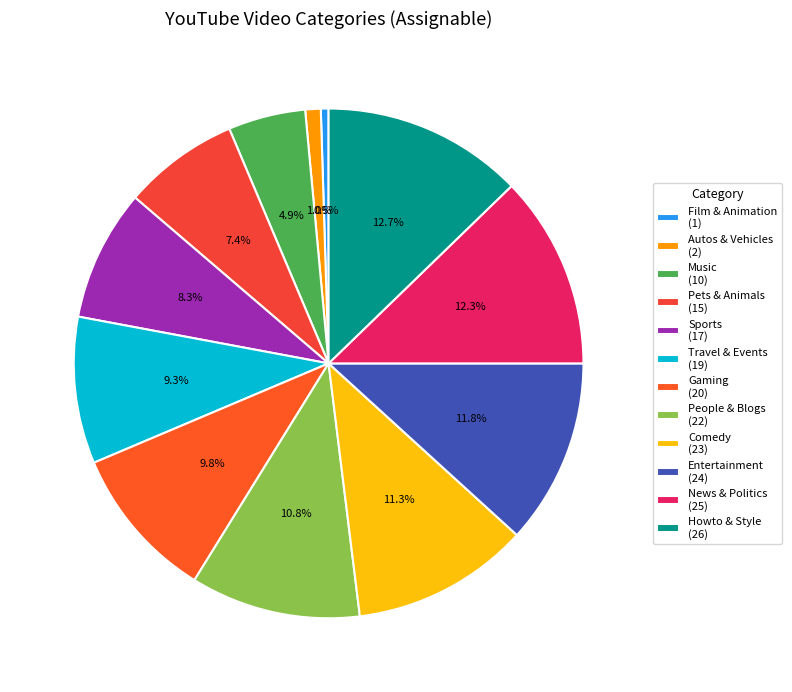

Which slice is the smallest?

Film & Animation